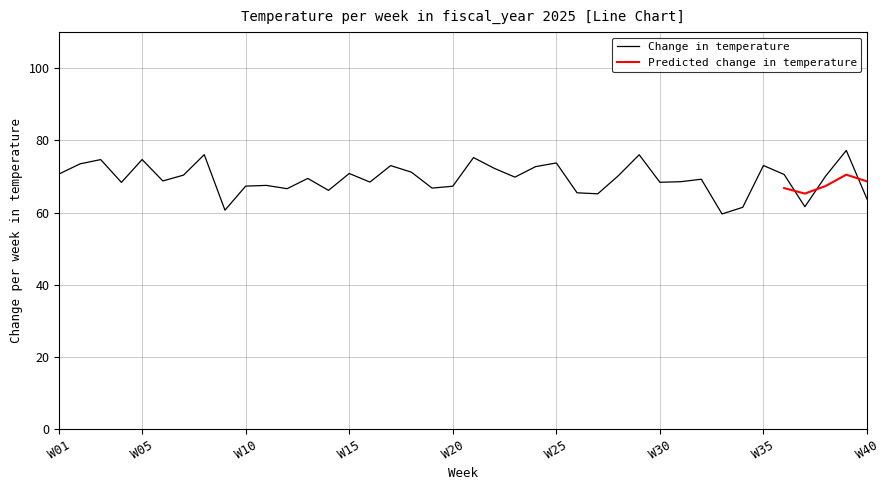

True or false: Change in temperature has a value of 74.7 at W05.

True